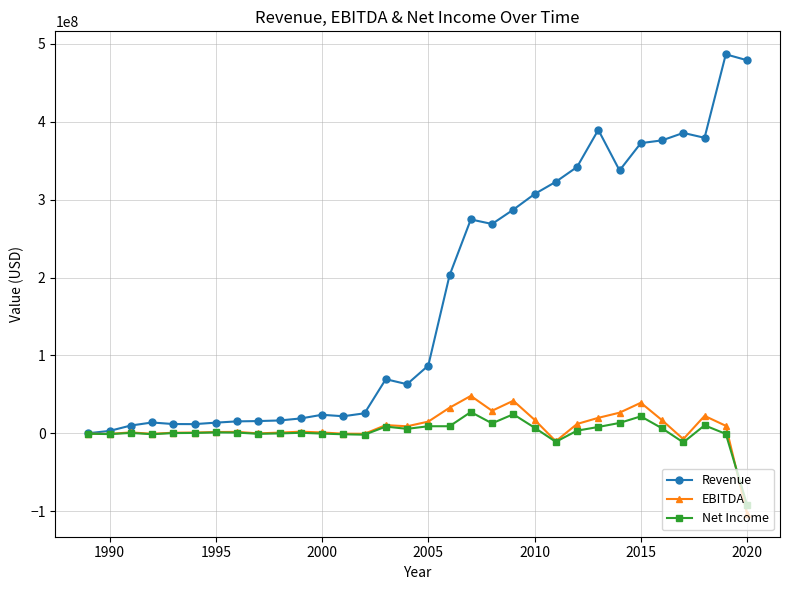

Which series has the largest total across all categories?

Revenue